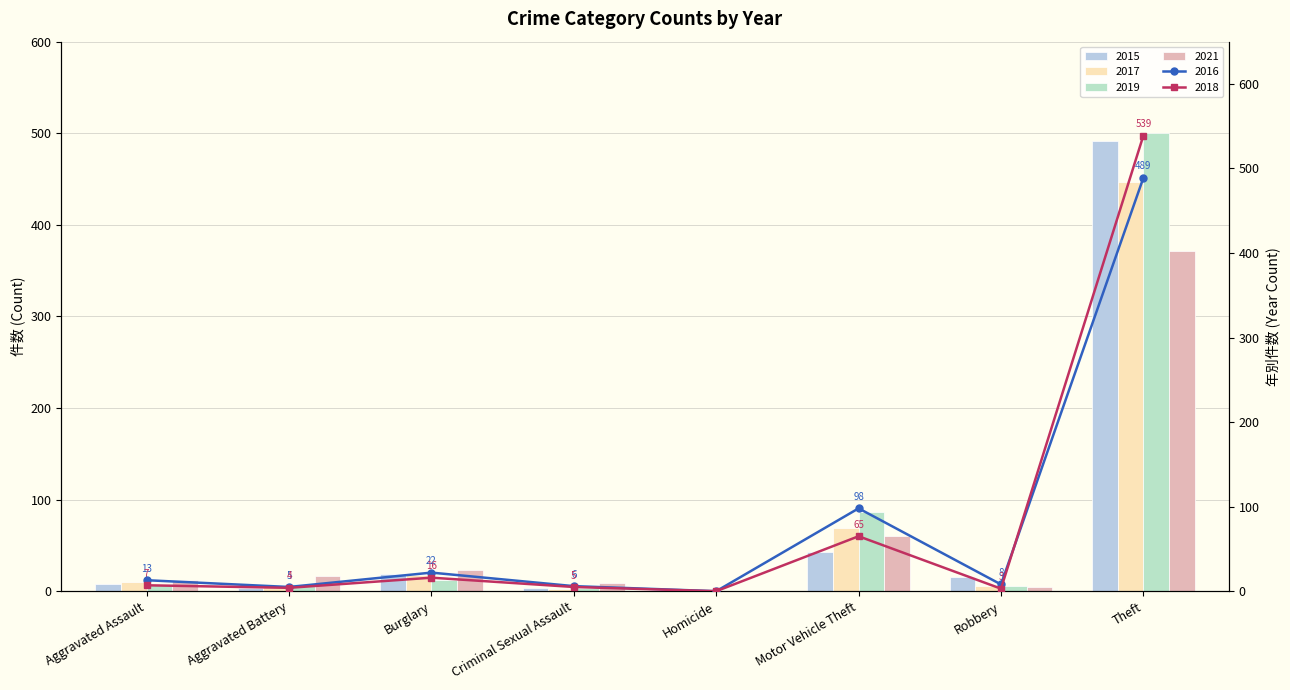

Reading right to left, extract all data points from this chart.

2015: 491	15	43	1	4	19	3	8
2017: 447	6	69	1	2	18	5	10
2019: 500	6	87	0	4	12	8	7
2021: 371	5	60	0	9	23	17	12
2016: 489	8	98	0	6	22	5	13
2018: 539	3	65	0	5	16	4	7